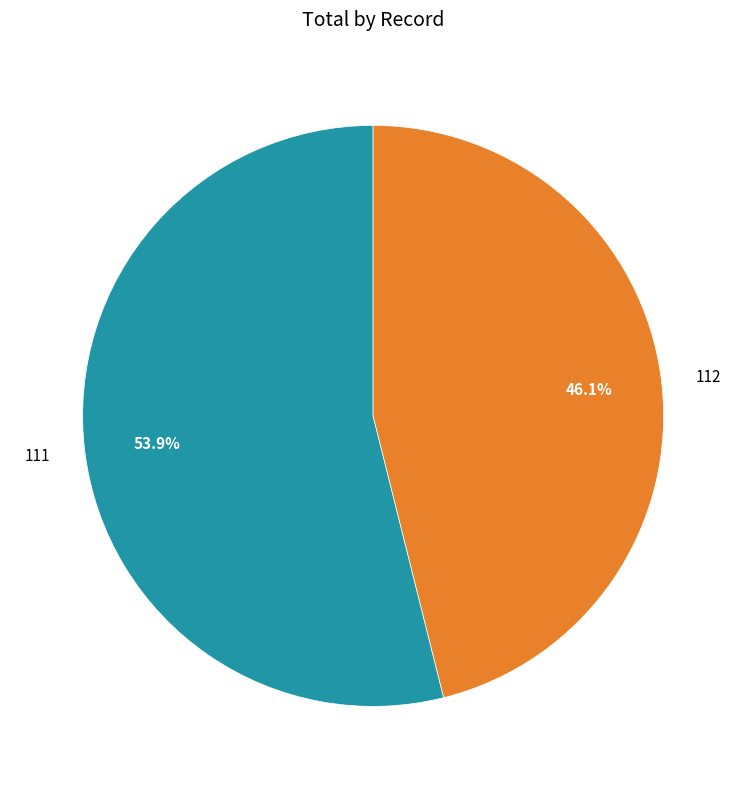

What percentage is NOT represented by 112?

53.9%